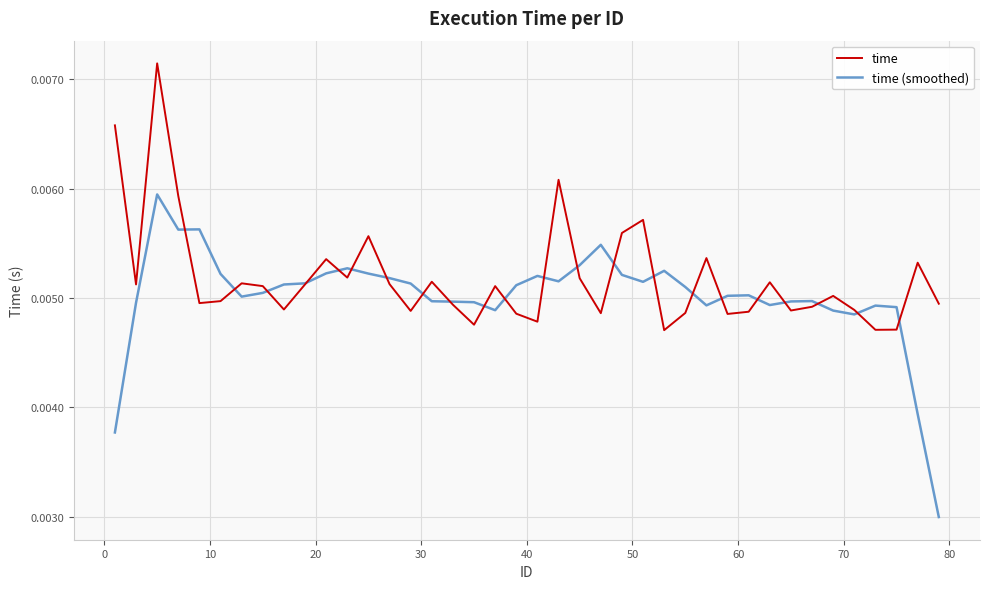

Rank the series by their maximum value, from highest to lowest.

time, time (smoothed)